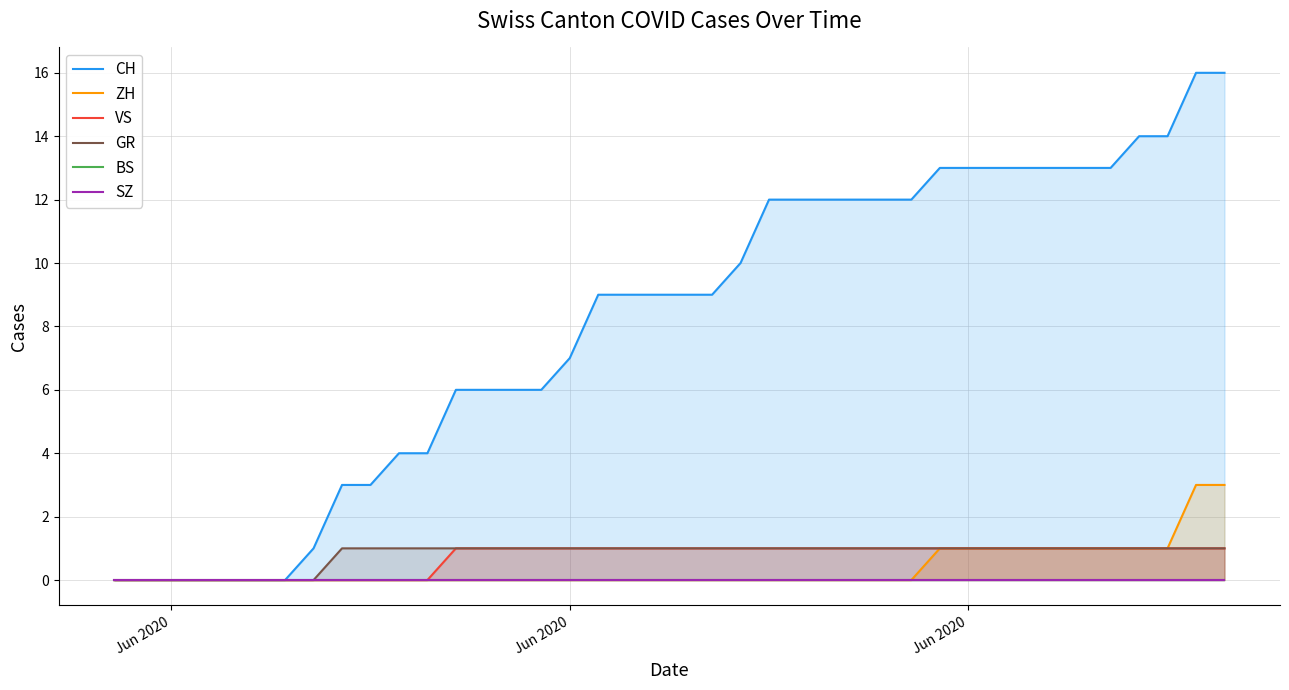

The value of GR at Jun 2020 is 1. True or false?

False